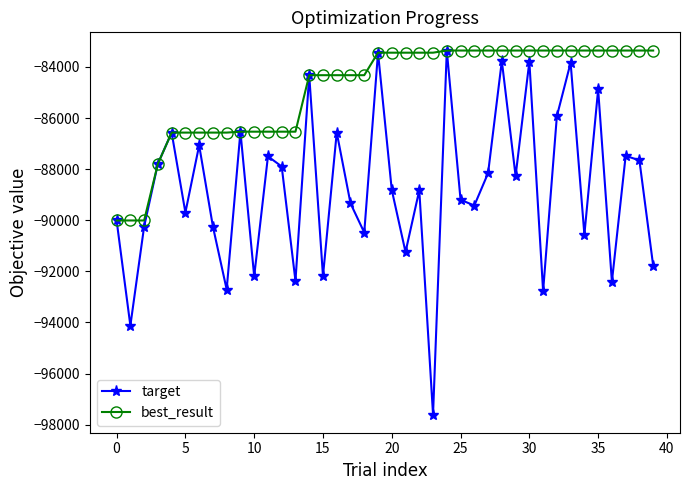

Which series has the largest total across all categories?

best_result